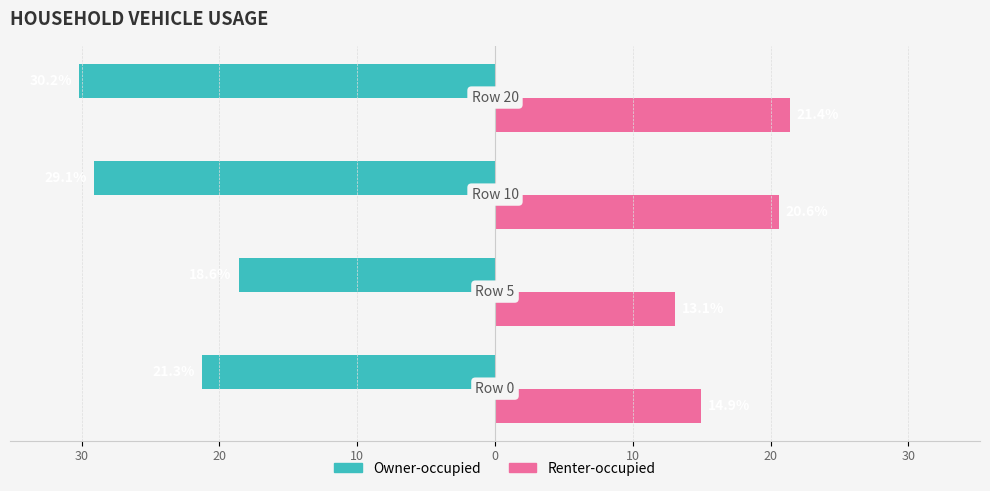

Reading left to right, what are all the values shown in this chart?

Owner-occupied: -21.3	-18.6	-29.1	-30.2
Renter-occupied: 14.9	13.1	20.6	21.4